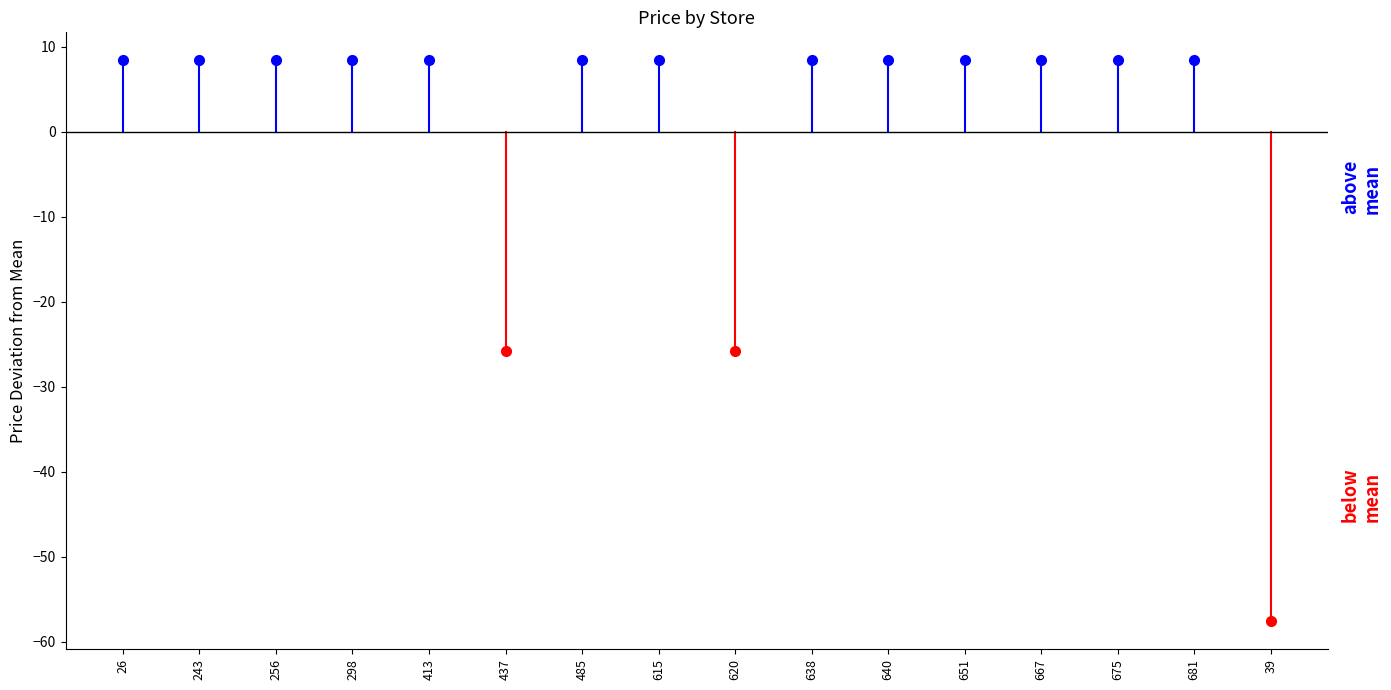

True or false: the data has more than 2 interior local peaks.

False